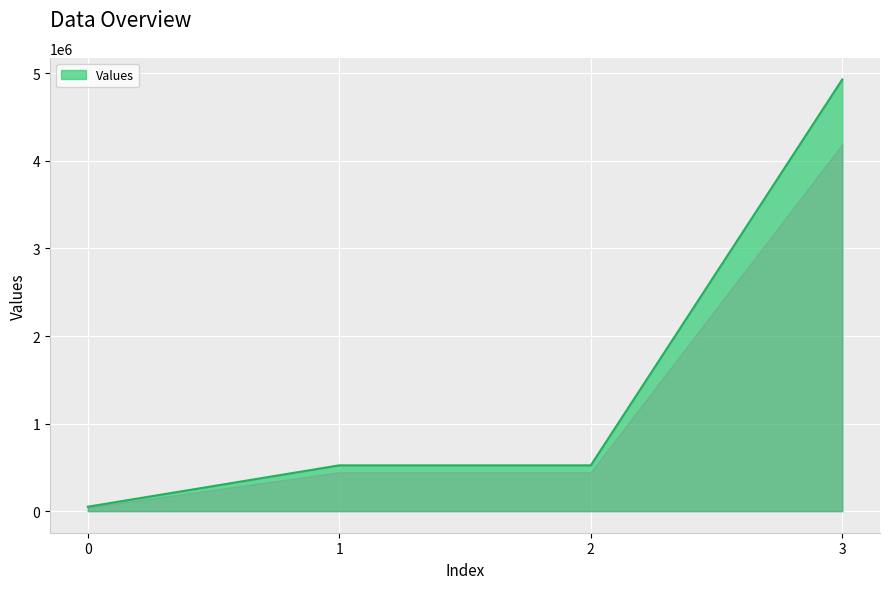

What is the sum of all values?

6027228